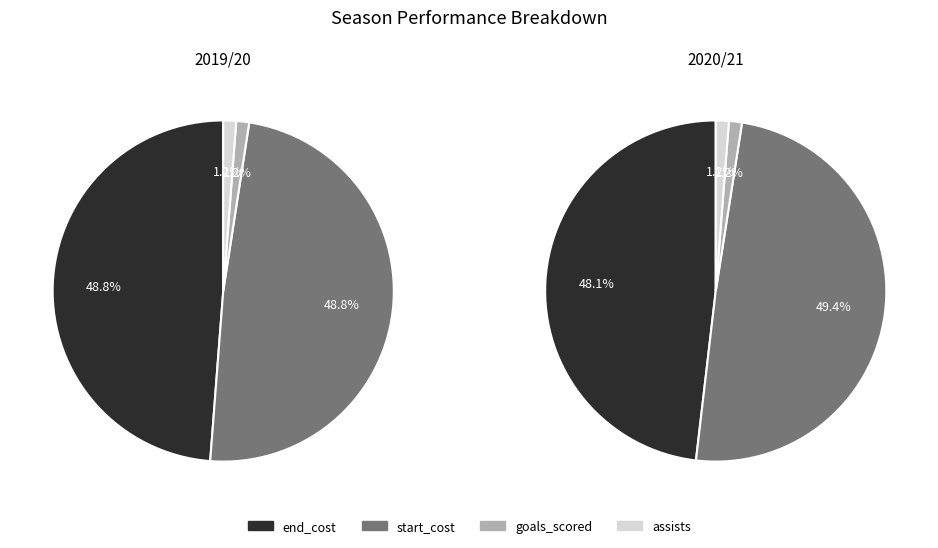

Is it true that 2020/21 is 49% of the pie?

True